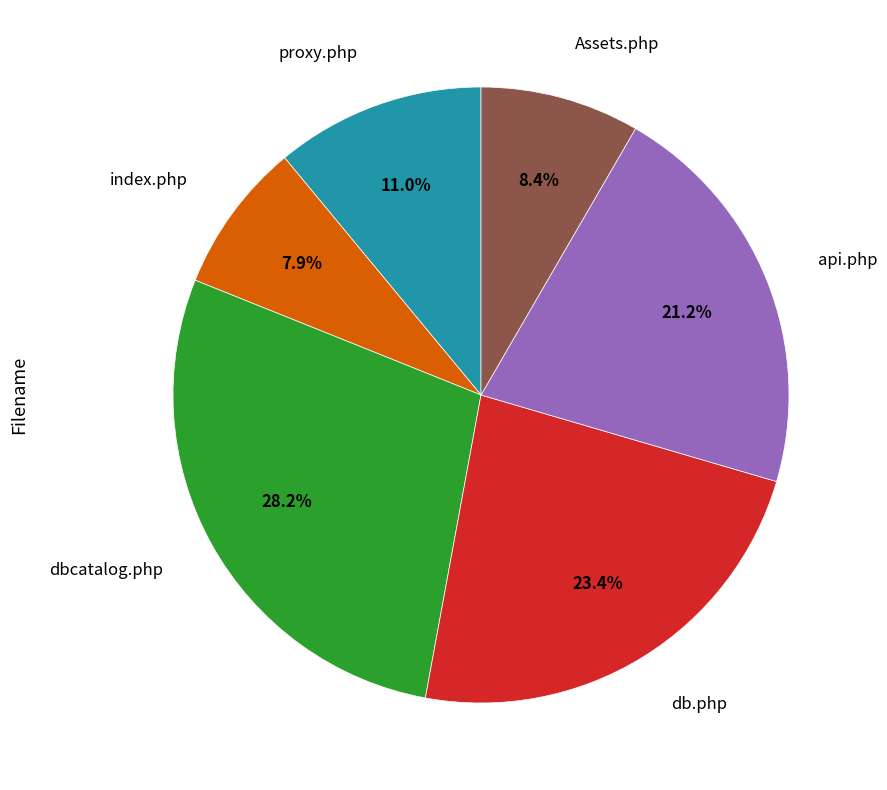

Combined, do db.php and Assets.php account for over 50%?

No